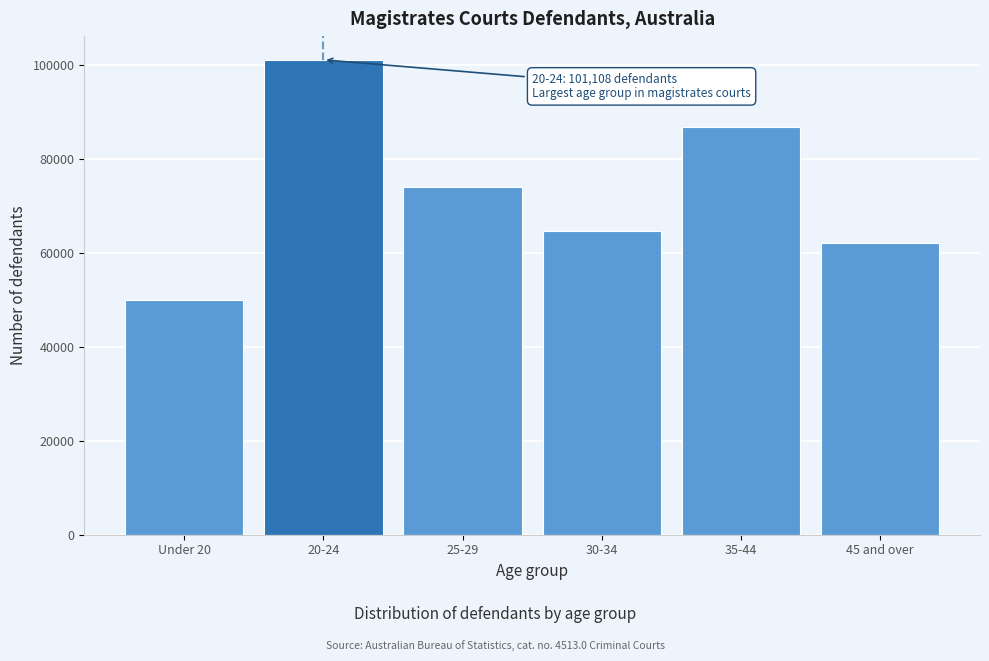

Reading left to right, list all the values displayed in this chart.

50073	101108	73975	64699	86833	62197